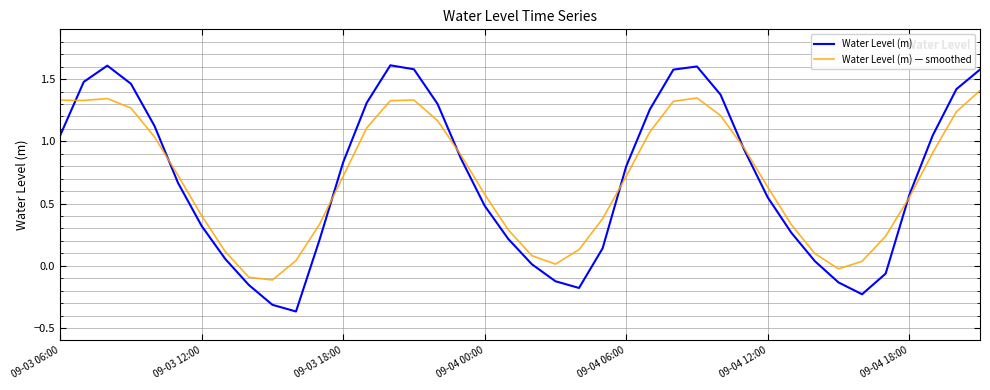

Rank the series by their maximum value, from lowest to highest.

Water Level (m) — smoothed, Water Level (m)